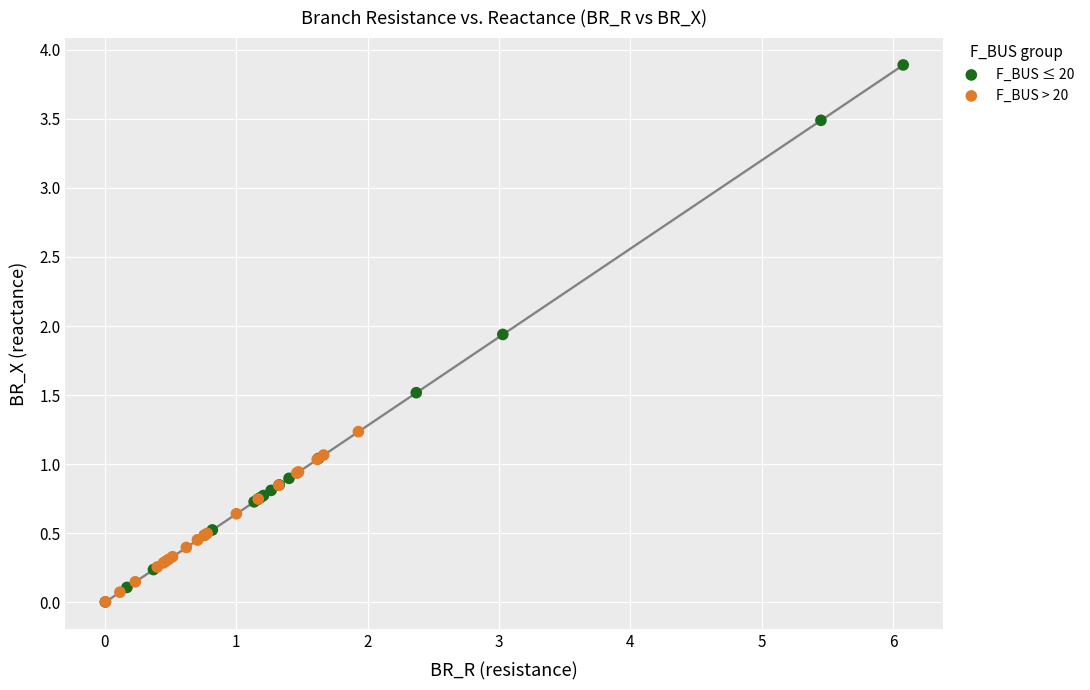

Which series reaches the maximum Y coordinate?

F_BUS ≤ 20